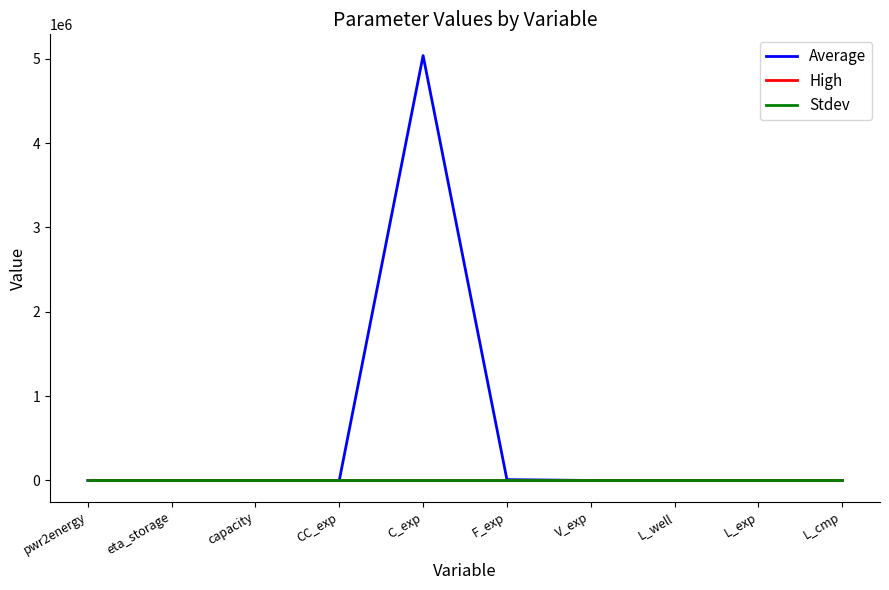

Is this an area chart (filled region under the line)?

No